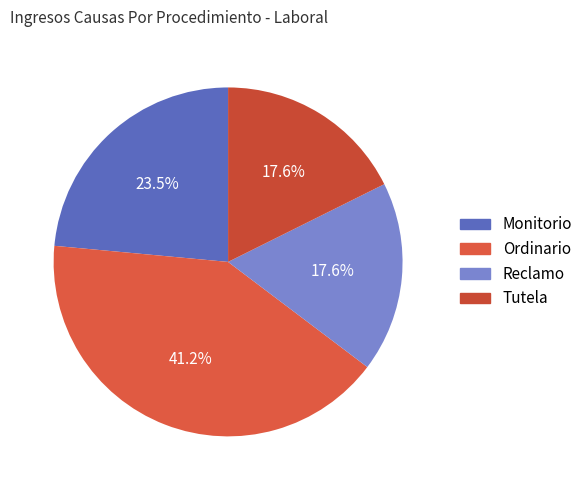

What is the change in value from Monitorio to Tutela?

-1